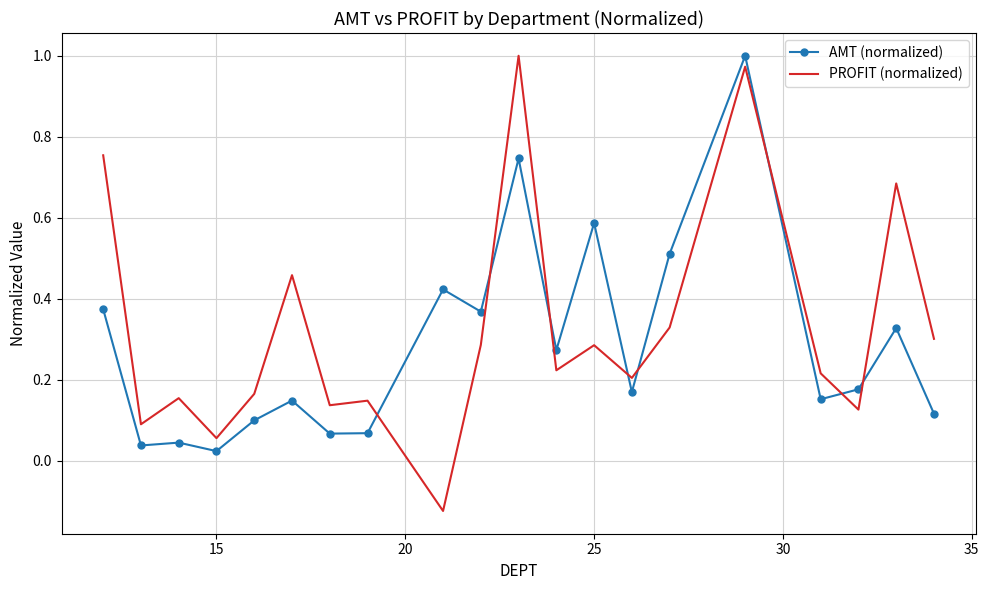

Which series has the widest spread of values?

PROFIT (normalized)